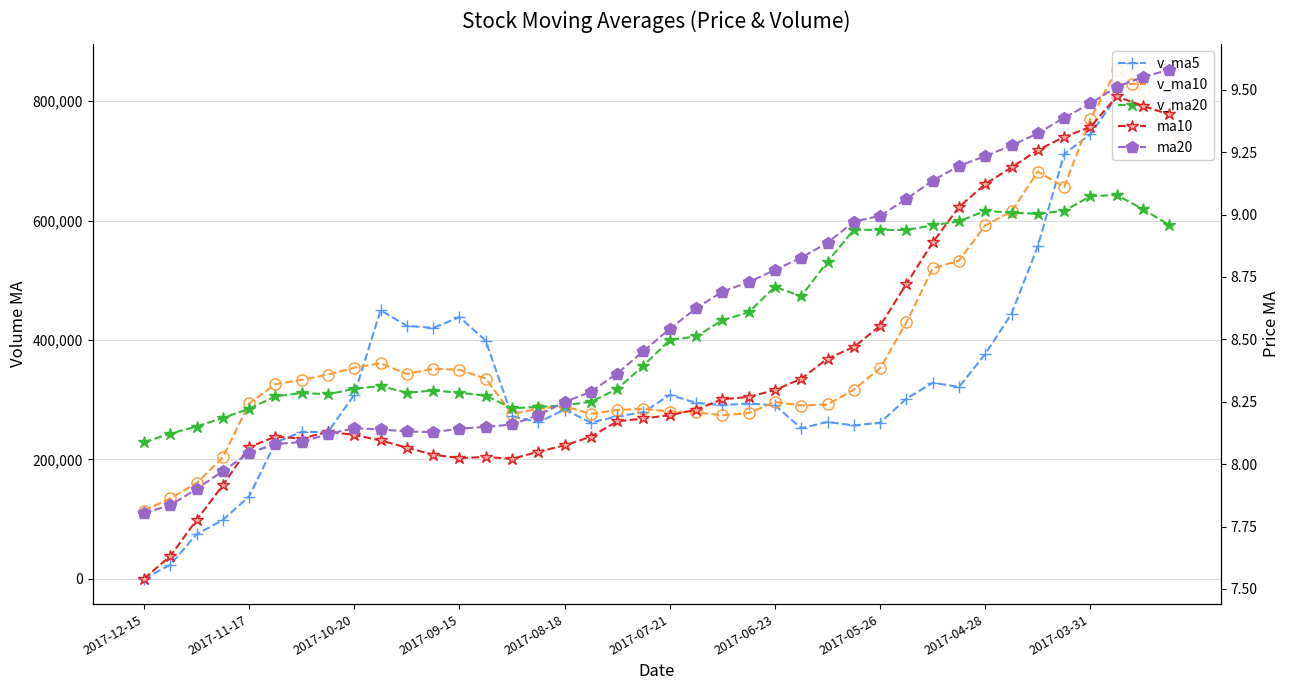

True or false: v_ma10 and ma20 cross at least once.

False